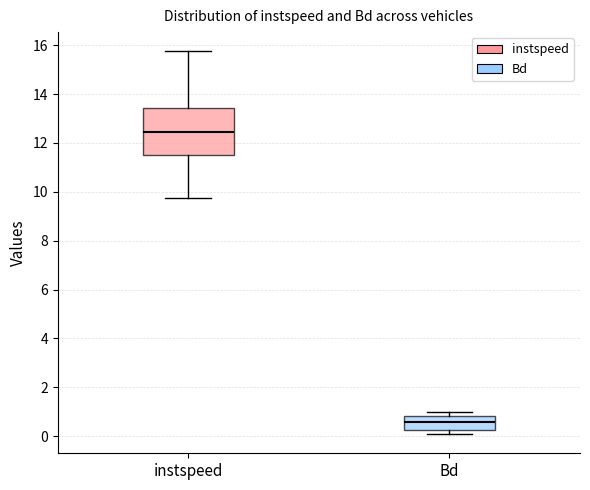

Which box has the lowest median line?

Bd